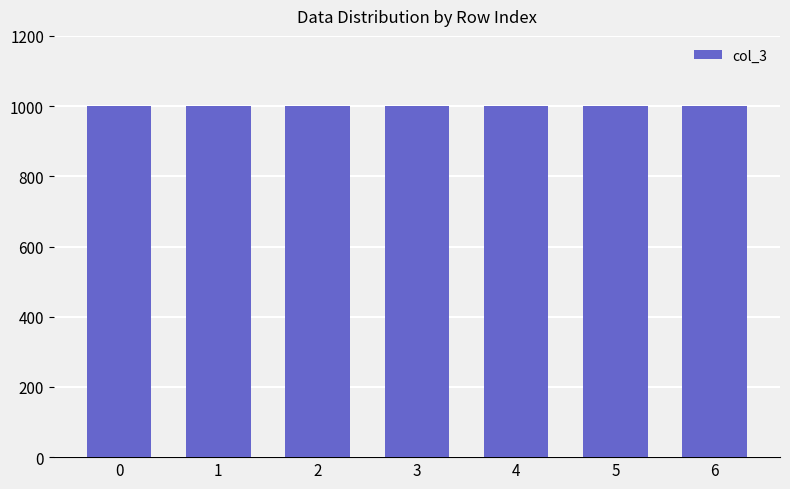

What is the greatest value displayed?

1000.0